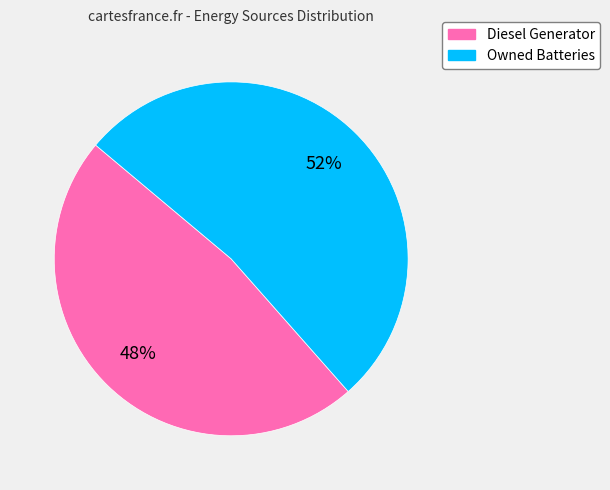

Which slice represents more than half of the pie?

Owned Batteries